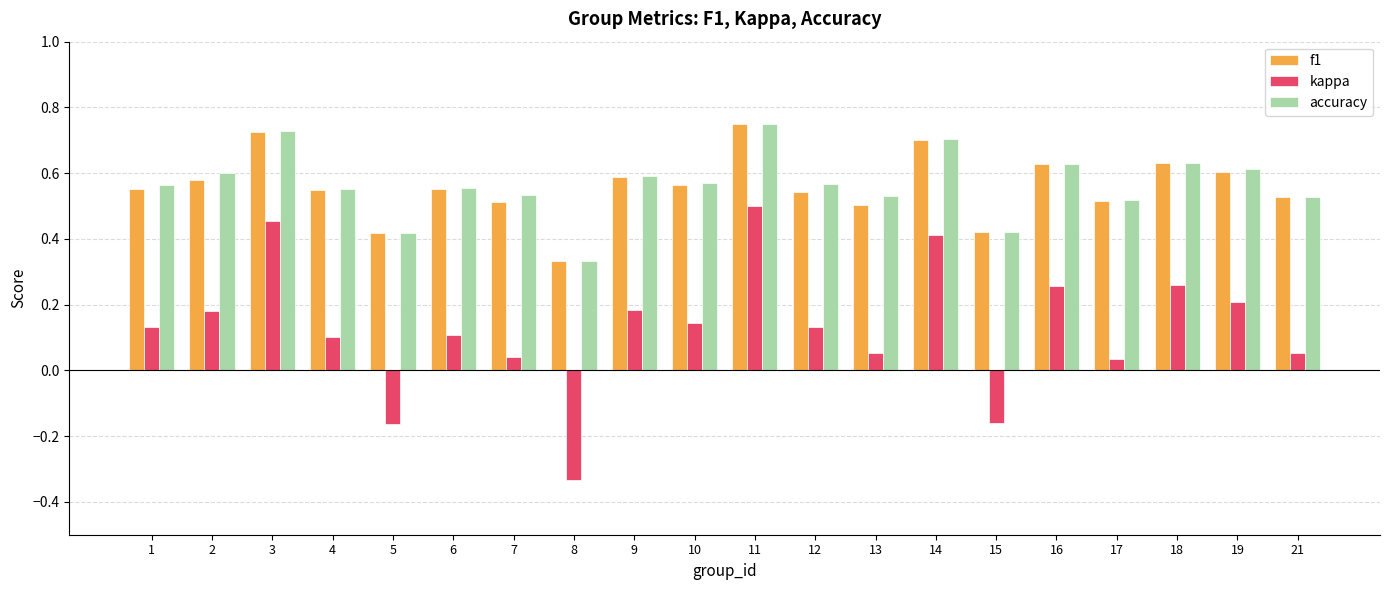

How many bars are there in each group?

3